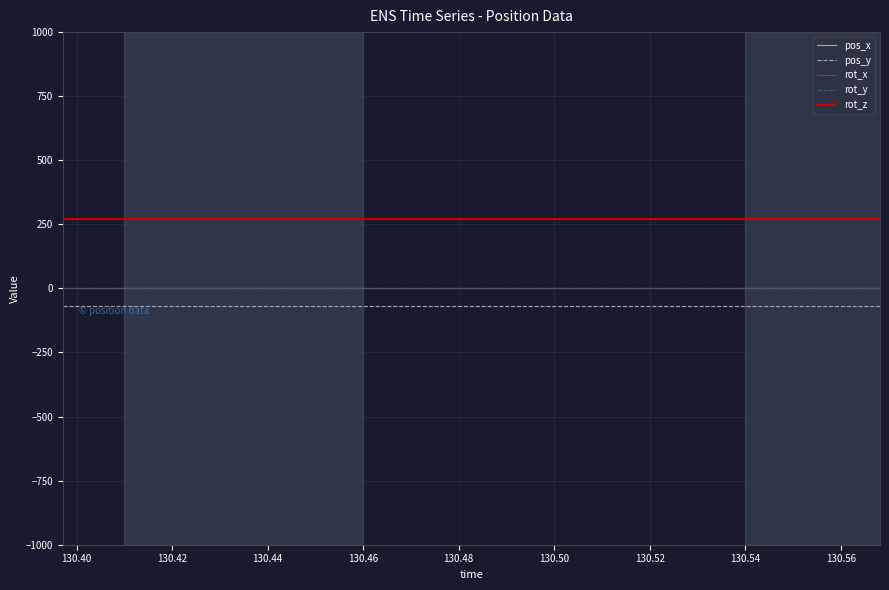

Is this an area chart (filled region under the line)?

No